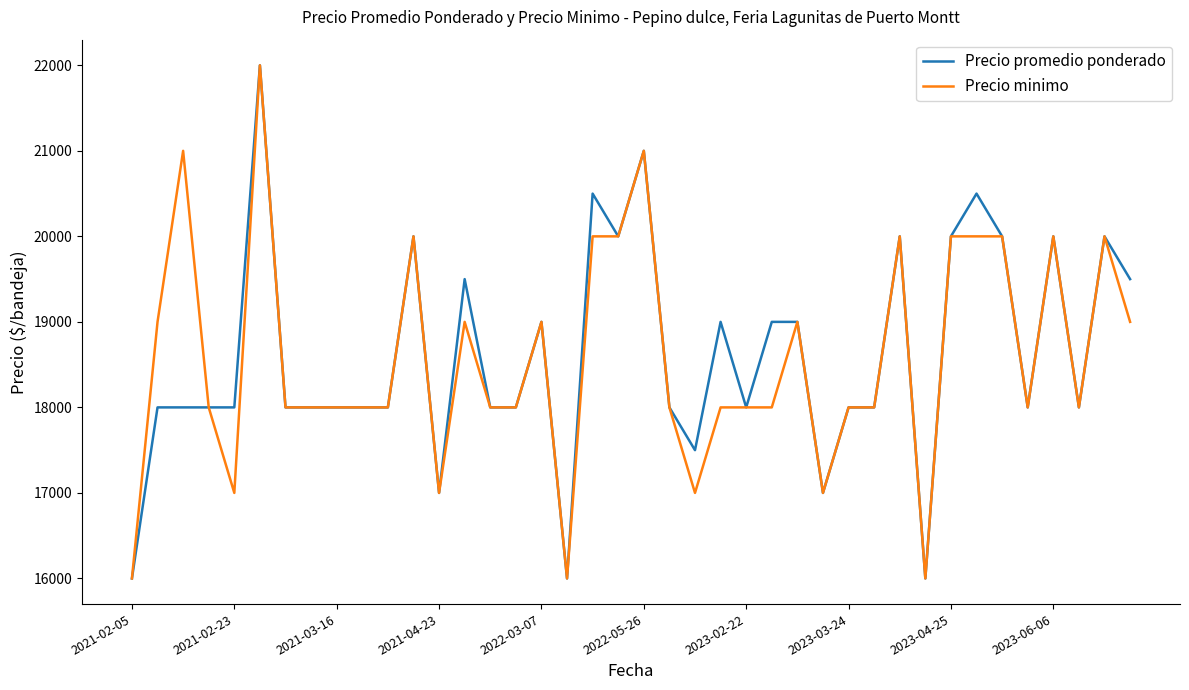

What is the maximum value shown in the chart?

22000